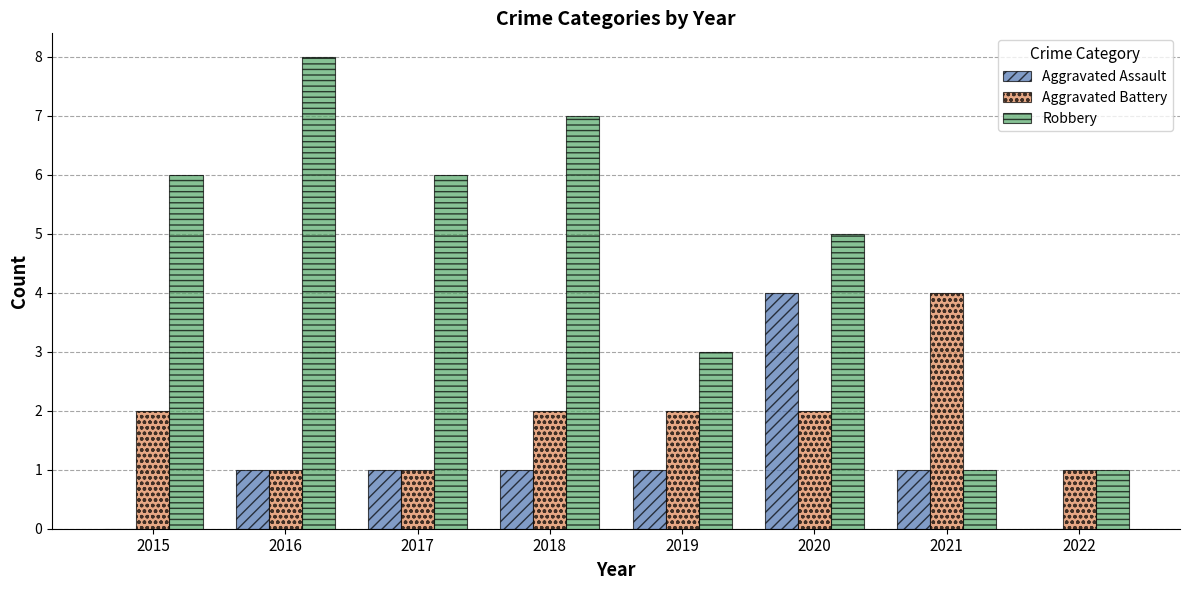

Are the bars grouped side by side (vs. stacked)?

Yes